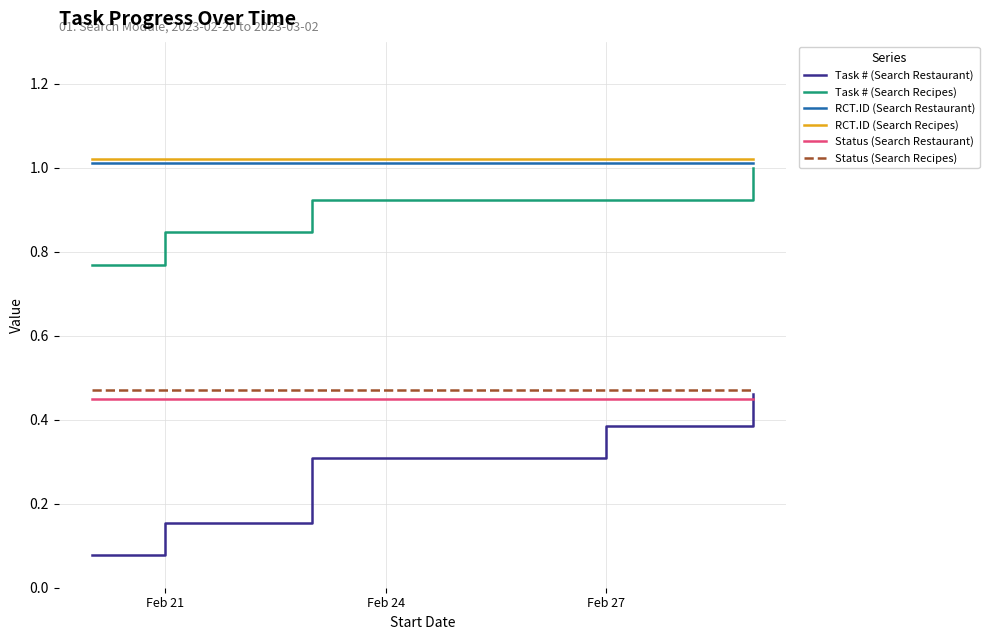

True or false: RCT.ID (Search Recipes) has more than 1 interior local peaks.

False